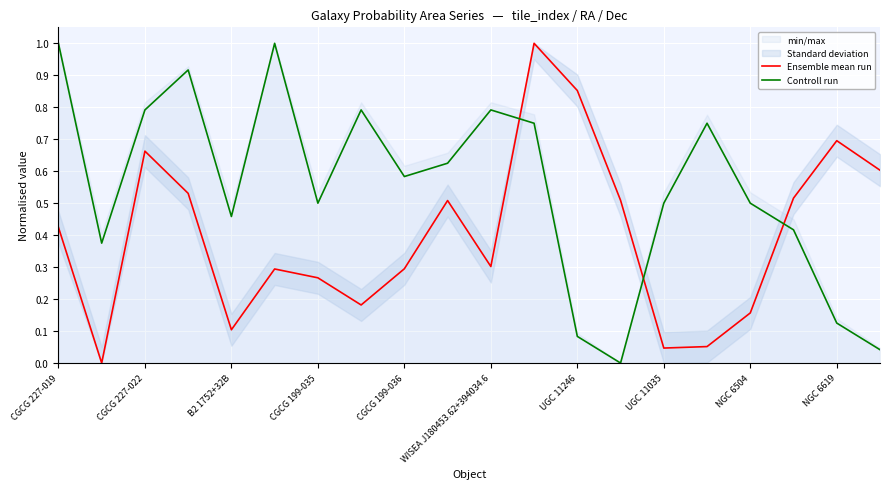

Does the chart display data point markers on the line(s)?

No